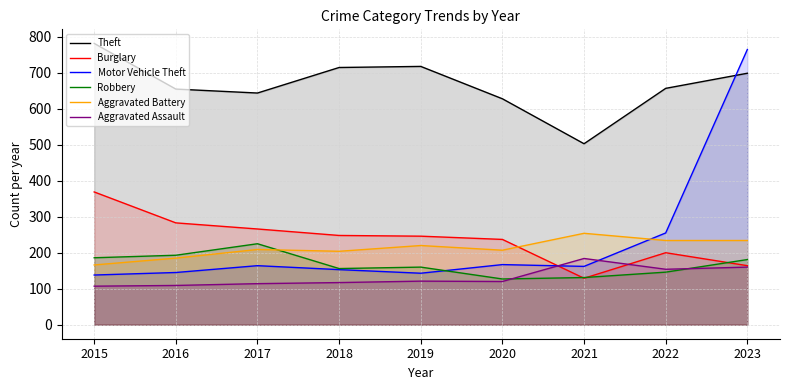

Which series changed the most between 2020 and 2023?

Motor Vehicle Theft